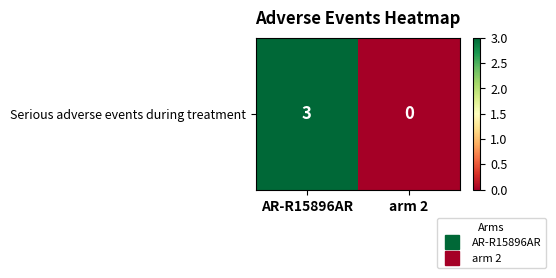

What is the difference between the maximum and minimum values?

3